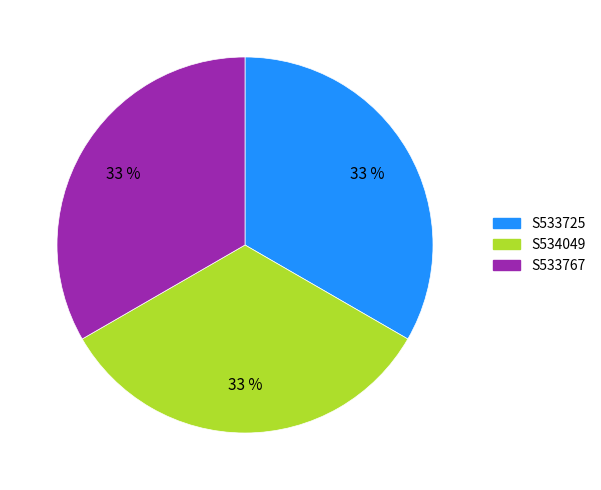

Is there any slice that represents more than half of the pie?

No